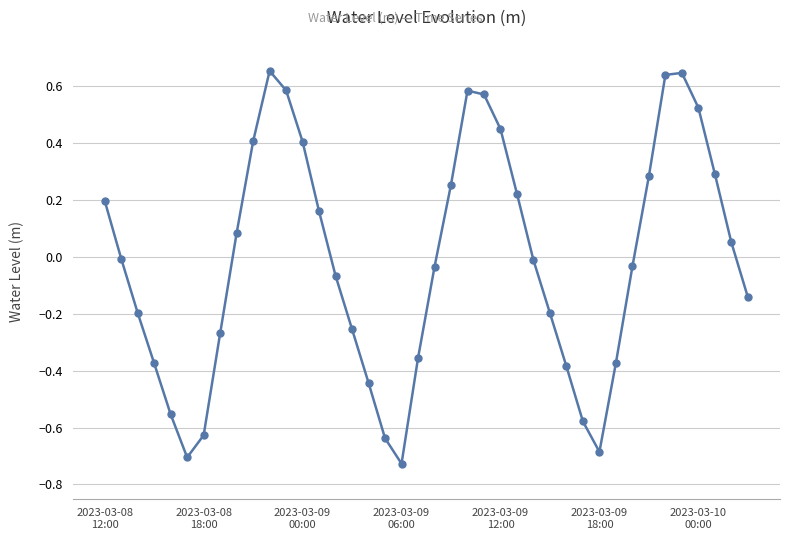

What is the difference between the second highest and minimum values?

1.4